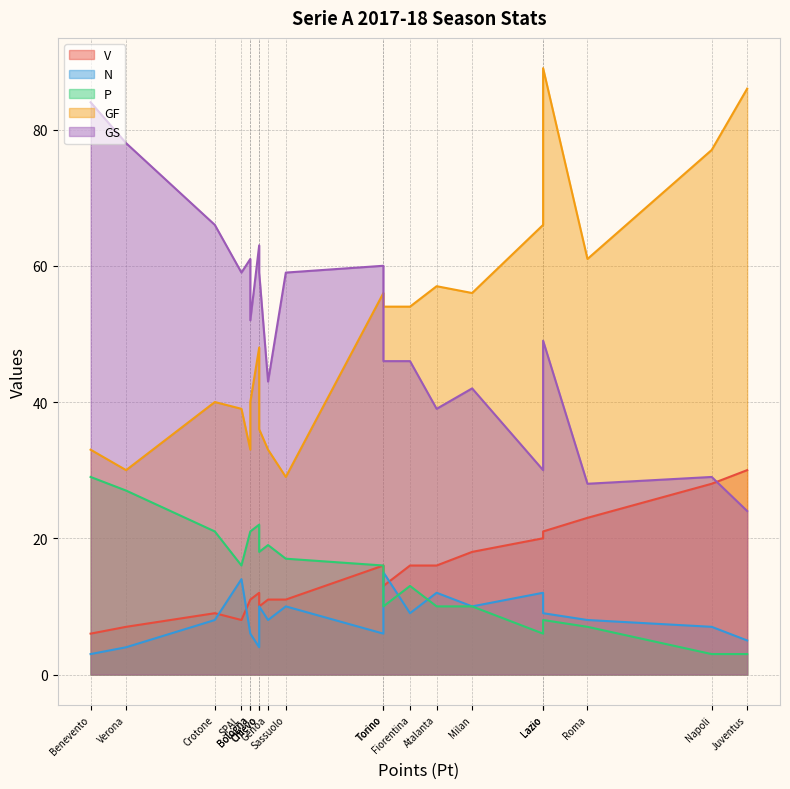

The value of N at Inter is 12. True or false?

True